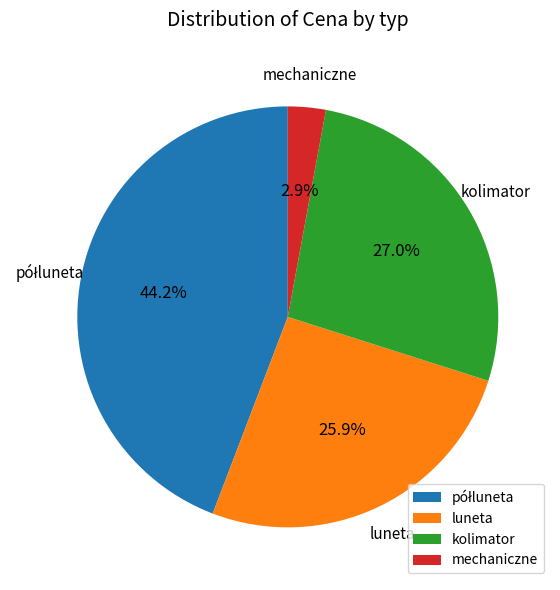

Which slice is the smallest?

mechaniczne